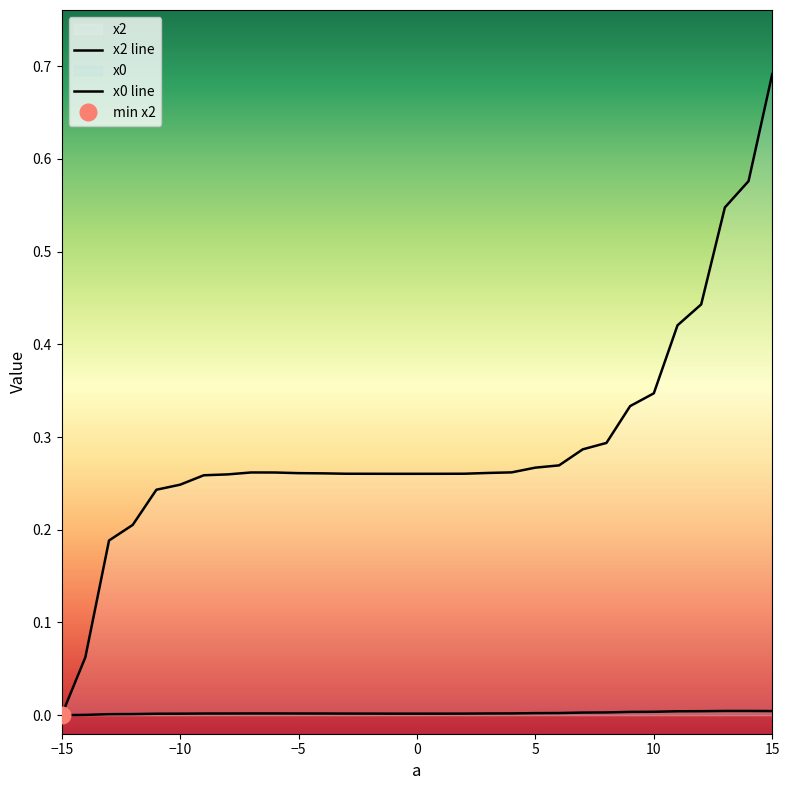

Rank the series by their maximum value, from highest to lowest.

x2, x0